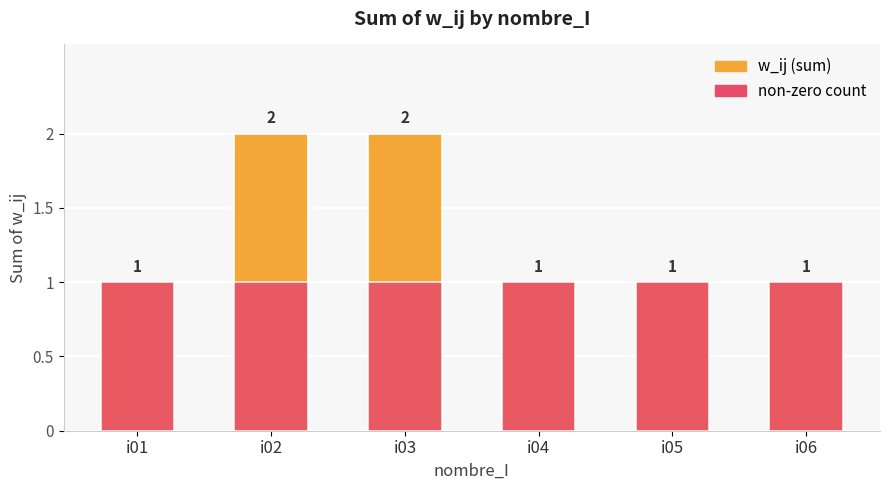

What is the spread (max minus min) of values at i02?

1